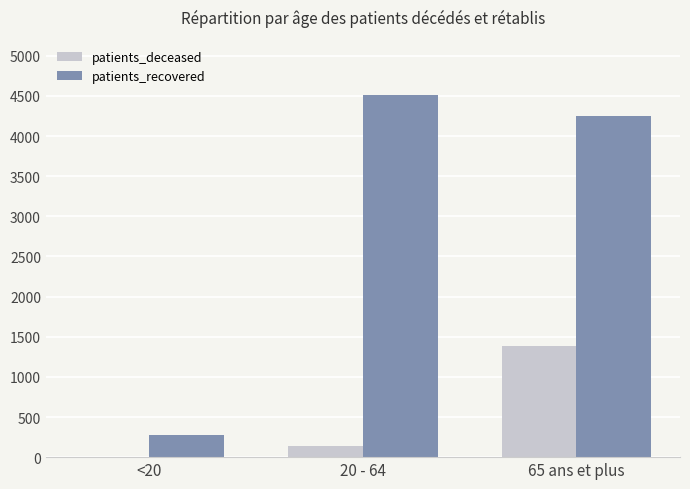

How many series are shown in this chart?

2